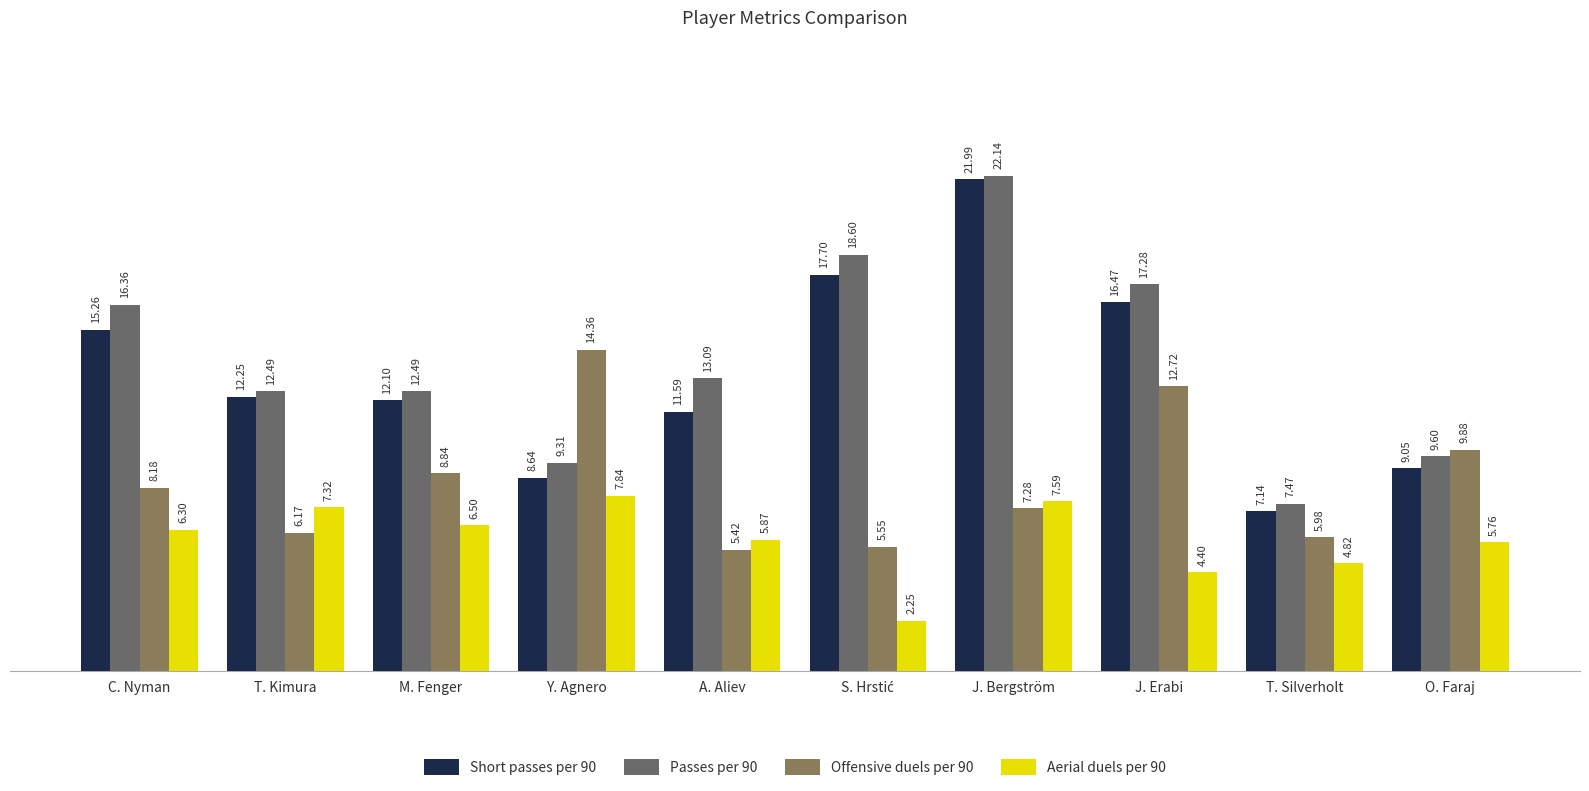

What is the label of the 8th bar from the left?

J. Erabi